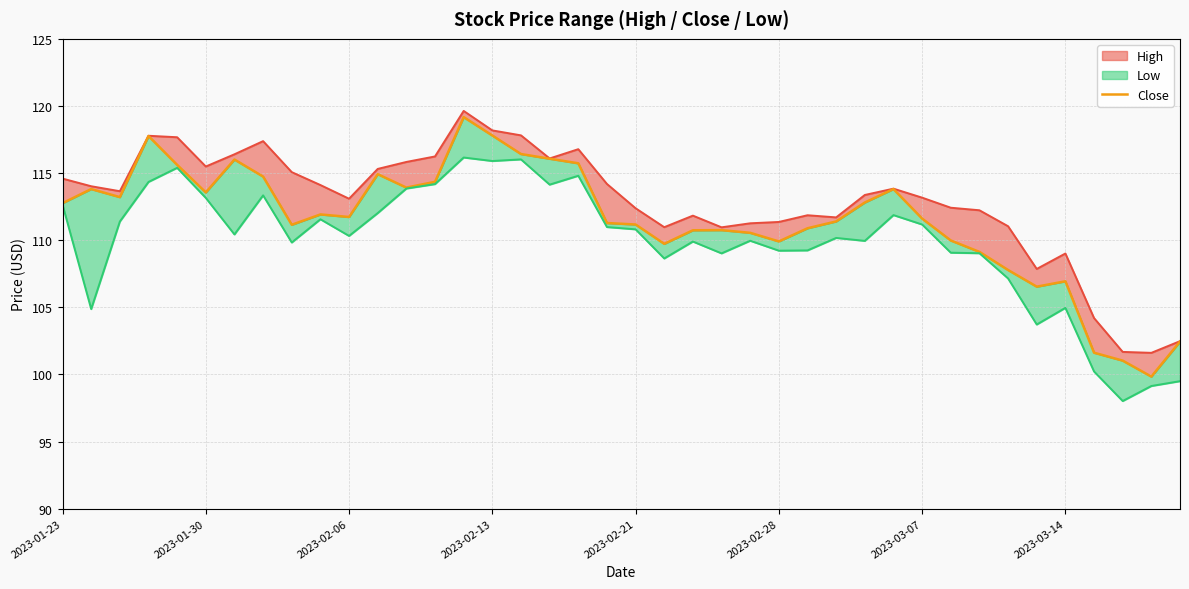

What is the average value?

111.5